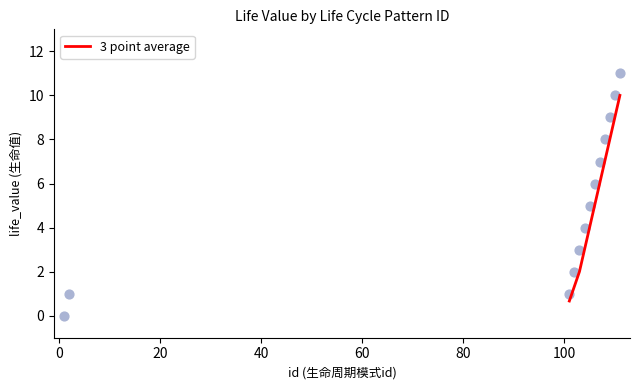

Which has a higher value, 20 or 100?

100